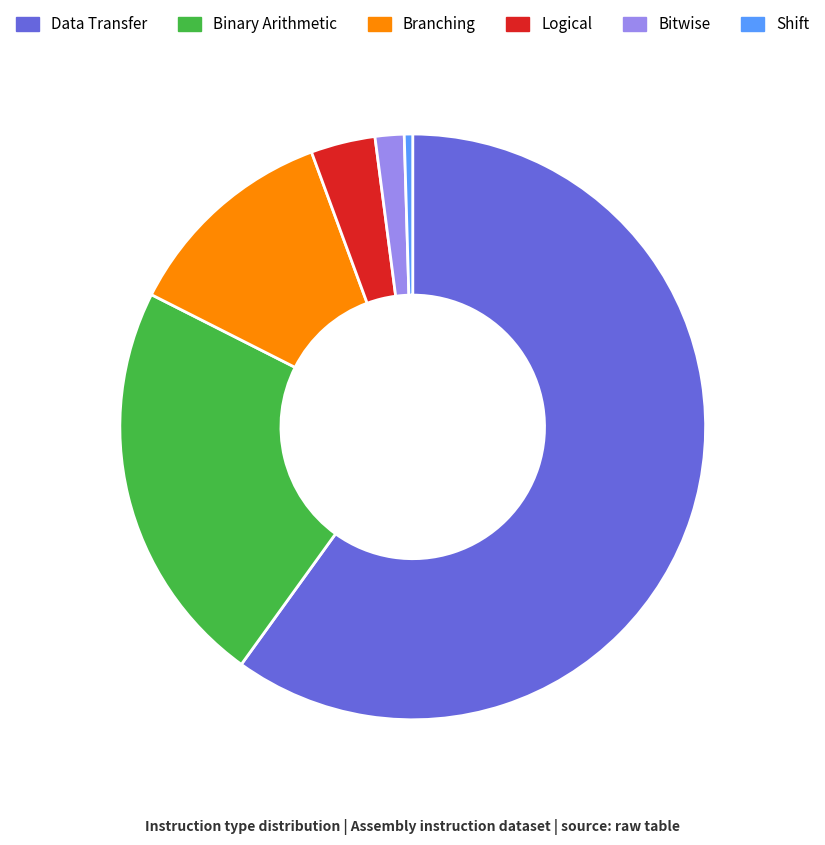

Which has a higher value, Shift or Branching?

Branching